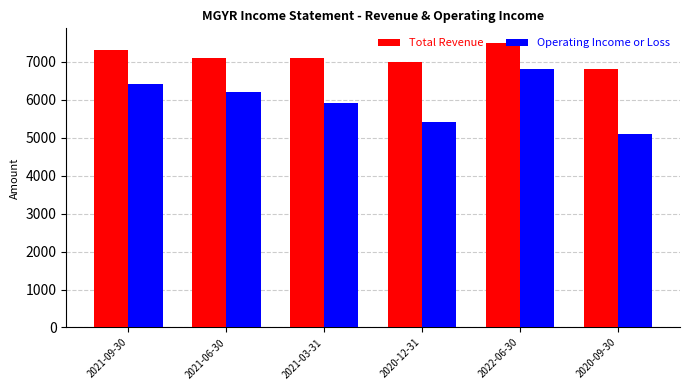

Is the value of Operating Income or Loss at 2020-12-31 greater than the value of Total Revenue at 2020-09-30?

No